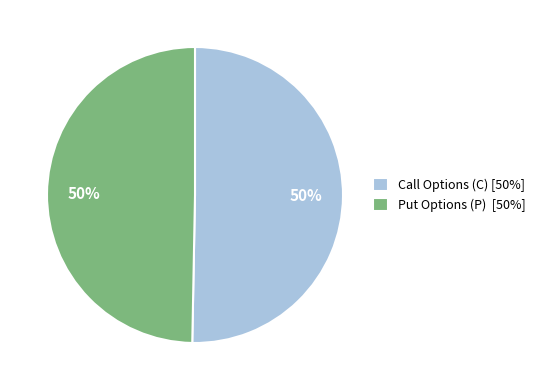

Approximately how many times larger is the value at Put Options (P) [50%] compared to Call Options (C) [50%]?

1.0